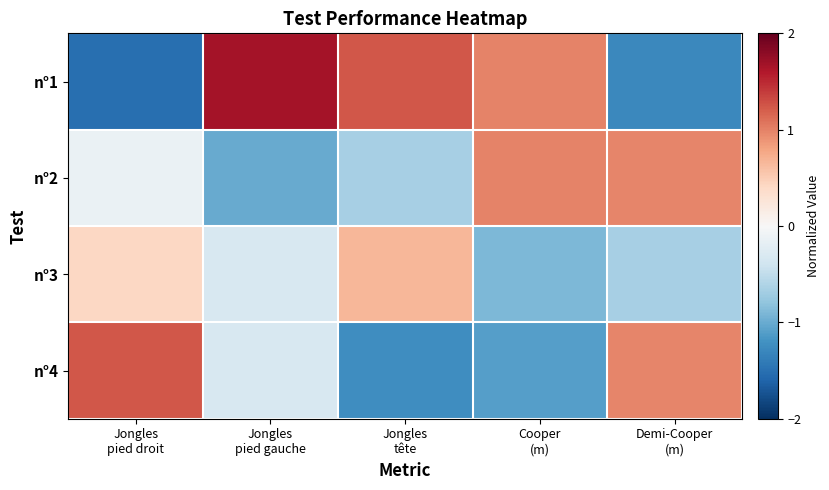

Reading right to left, list all the values displayed in this chart.

n°1: Demi-Cooper
(m)=-1.3	Cooper
(m)=1.0	Jongles
tête=1.2	Jongles
pied gauche=1.7	Jongles
pied droit=-1.5
n°2: Demi-Cooper
(m)=1.0	Cooper
(m)=1.0	Jongles
tête=-0.7	Jongles
pied gauche=-1.0	Jongles
pied droit=-0.1
n°3: Demi-Cooper
(m)=-0.7	Cooper
(m)=-0.9	Jongles
tête=0.7	Jongles
pied gauche=-0.3	Jongles
pied droit=0.4
n°4: Demi-Cooper
(m)=1.0	Cooper
(m)=-1.1	Jongles
tête=-1.2	Jongles
pied gauche=-0.3	Jongles
pied droit=1.2